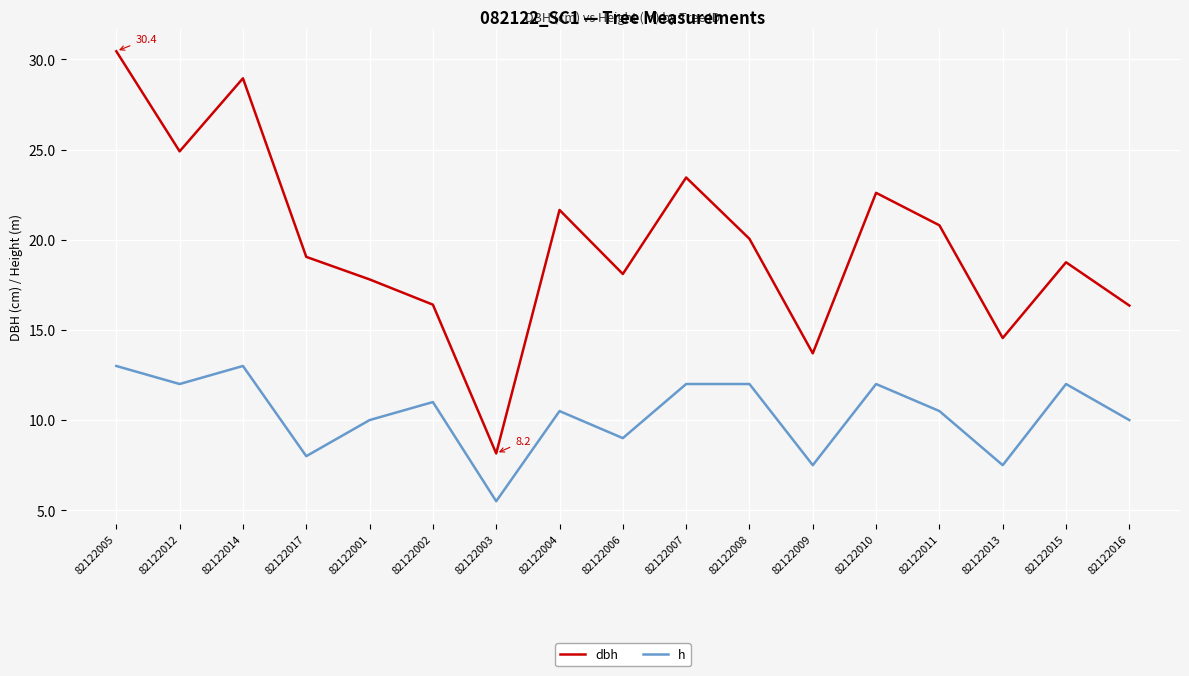

The h series shows 13.0 at 82122014. True or false?

True